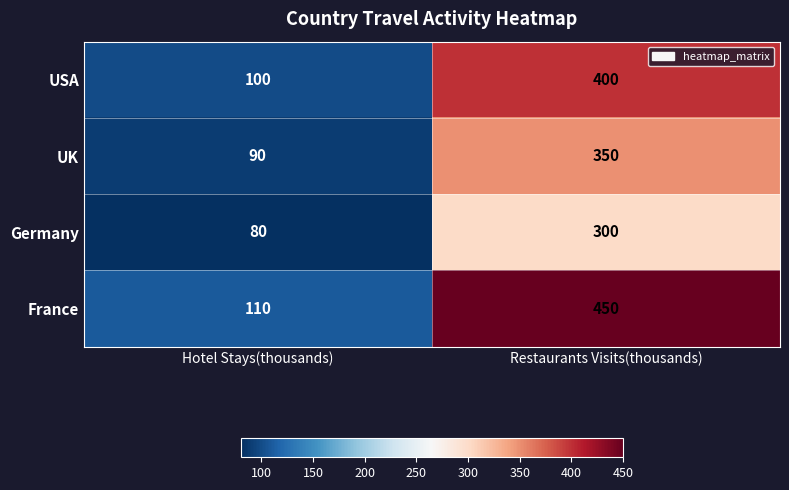

Is the value of UK at Hotel Stays(thousands) greater than the value of France at Hotel Stays(thousands)?

No